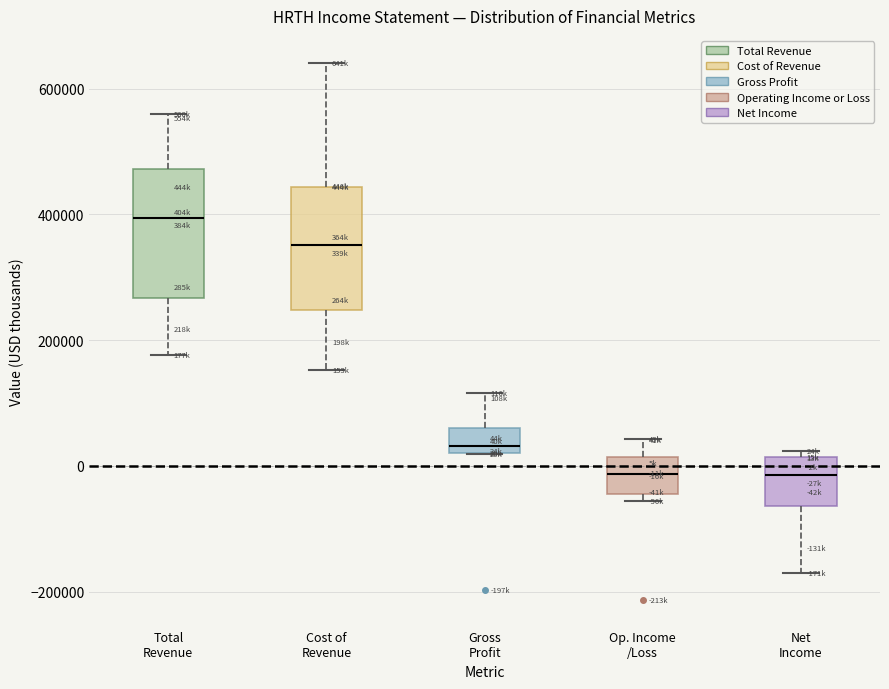

Reading left to right, read every box against the y-axis: the position of its median line, the range the box covers, and the ends of its whiskers. The values are not printed on the chart, so give them approximately, as read against the axis.

Total Revenue: median 400000, box 260000 to 480000, whiskers 180000 to 560000
Cost of Revenue: median 360000, box 240000 to 440000, whiskers 160000 to 640000
Gross Profit: median 40000, box 20000 to 60000, whiskers 20000 to 120000
Op. Income /Loss: median -20000, box -40000 to 20000, whiskers -60000 to 40000
Net Income: median -20000, box -60000 to 20000, whiskers -180000 to 20000 (just above the box's upper edge)